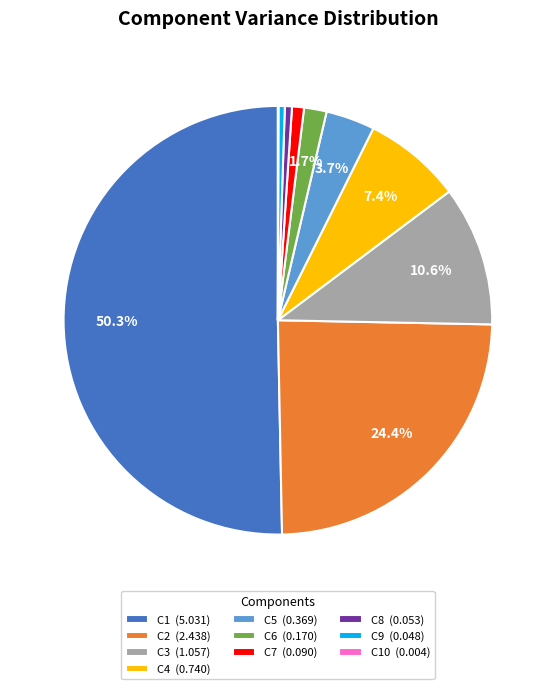

Which has a higher value, C6 (0.170) or C9 (0.048)?

C6 (0.170)